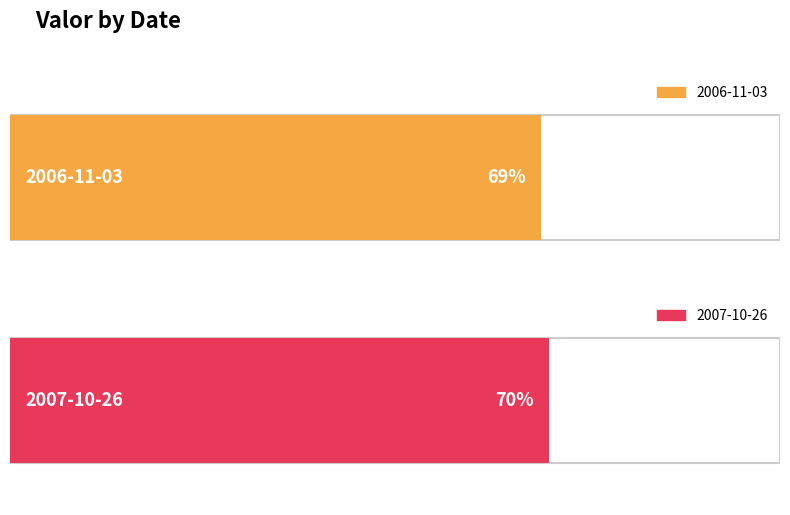

Rank the categories by value from highest to lowest.

2007-10-26, 2006-11-03